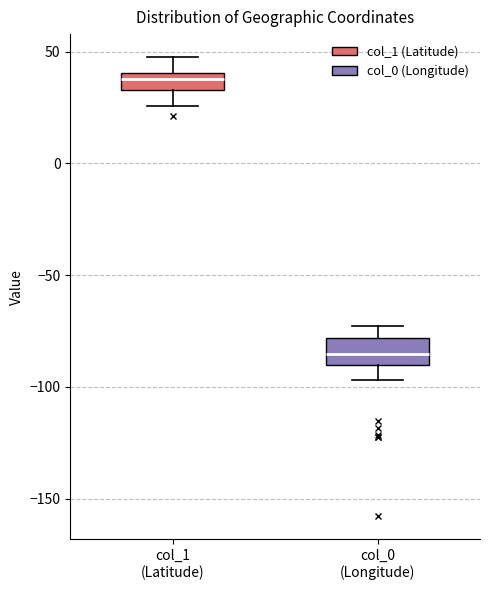

Where does the upper whisker of the box for col_1 (Latitude) end on the y-axis? The values are not printed on the chart, so give them approximately, as read against the axis.

50